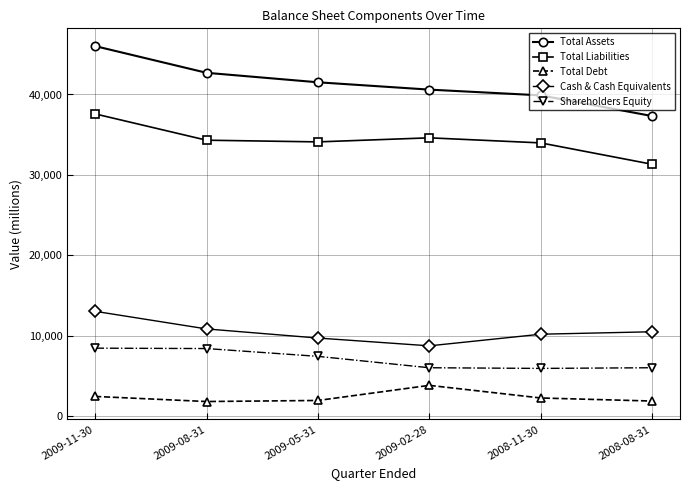

Which series has the widest spread of values?

Total Assets